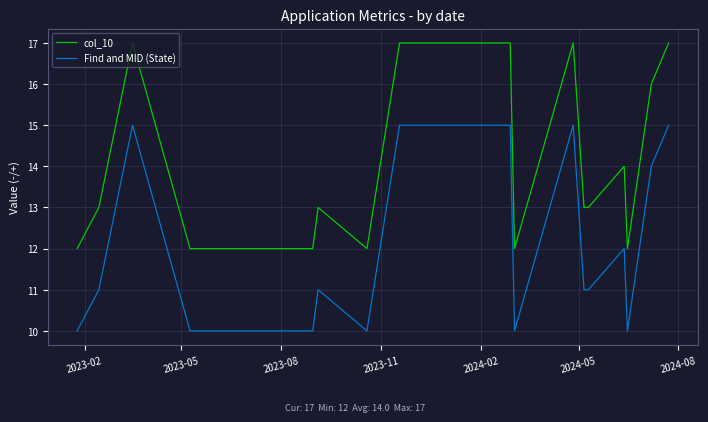

Rank the series by their average value, from lowest to highest.

Find and MID (State), col_10